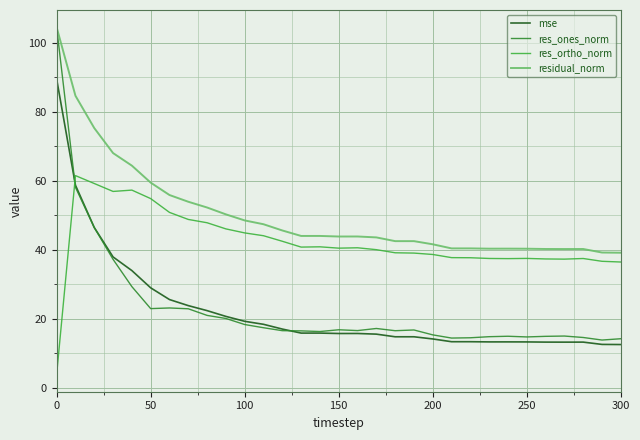

Which series has the largest range (max minus min)?

res_ones_norm